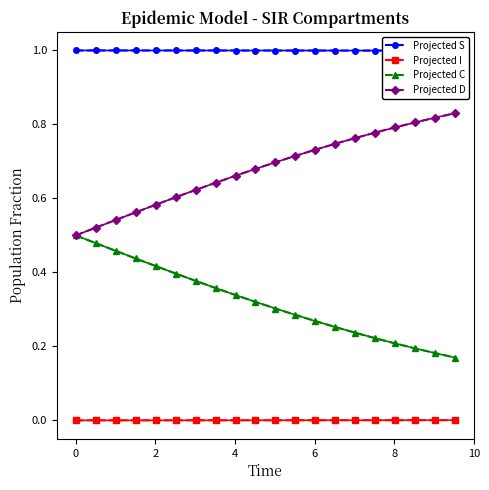

Rank the categories by S value from lowest to highest.

9.531772575250836, 9.03010033444816, 8.528428093645484, 8.02675585284281, 7.525083612040134, 7.023411371237458, 6.521739130434782, 6.020066889632107, 5.518394648829432, 5.016722408026756, 4.51505016722408, 4.013377926421405, 3.511705685618729, 3.0100334448160533, 2.508361204013378, 2.0066889632107023, 1.5050167224080266, 1.0033444816053512, 0.5016722408026756, 0.0